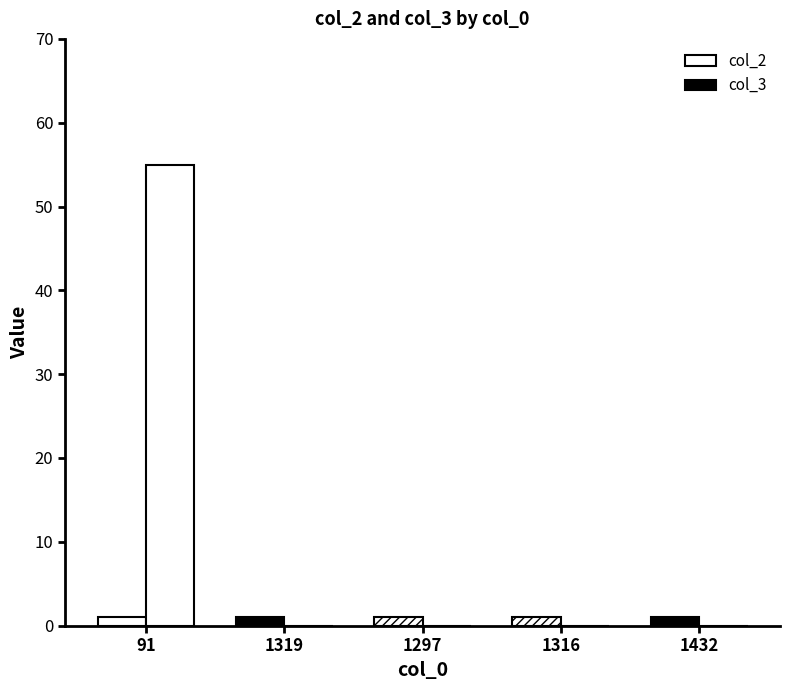

Which category has the lowest value in the col_3 series?

1319